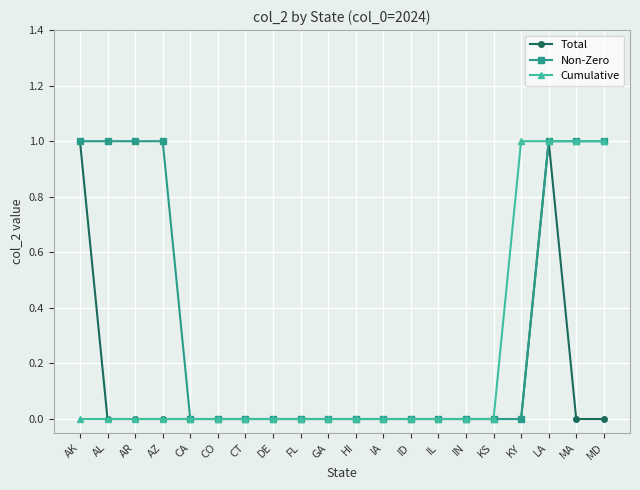

Is it true that Non-Zero equals 0 at AL?

False